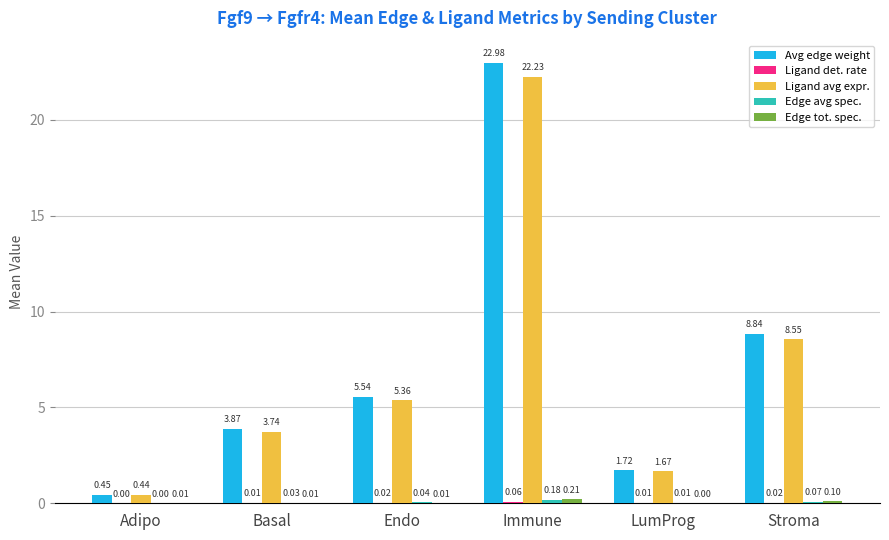

At which category does the chart reach its peak across all series?

Immune